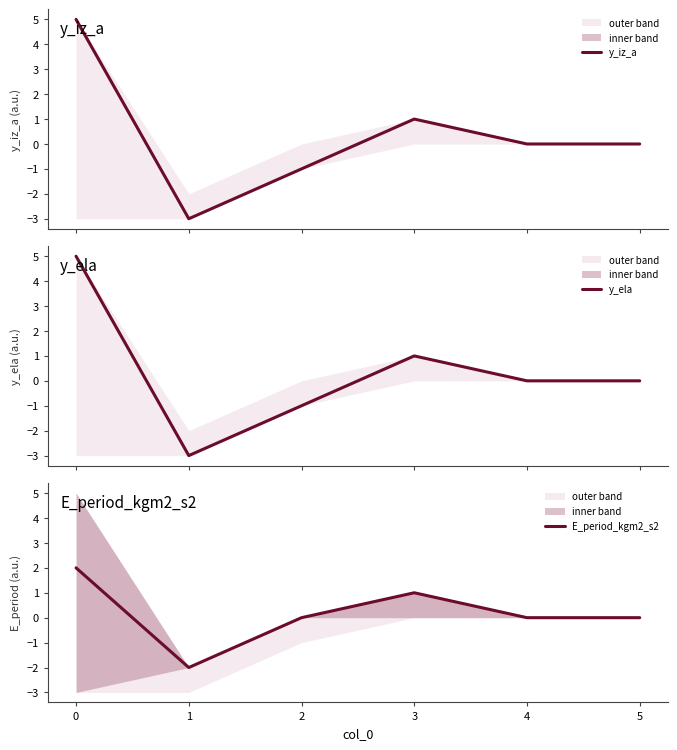

Count the number of categories in the chart.

6